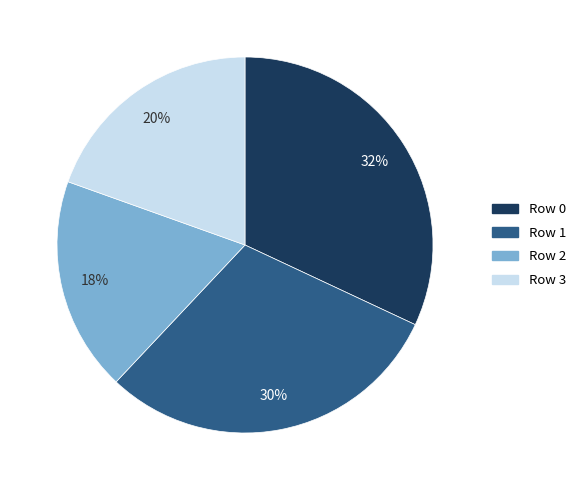

Is it true that Row 3 is 27% of the pie?

False